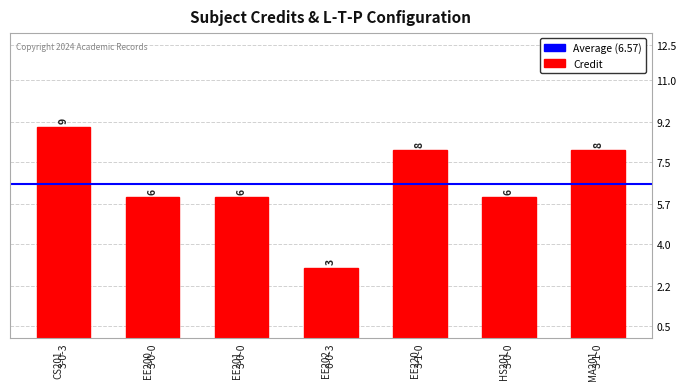

How many bars are there in total?

7